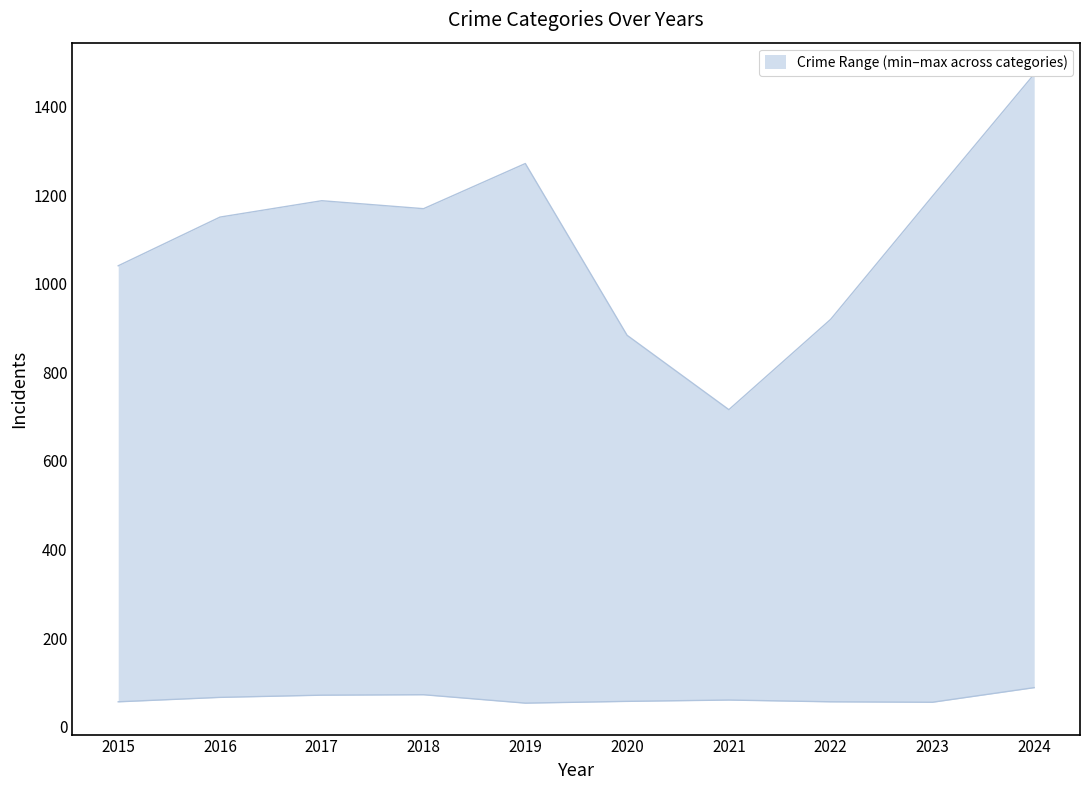

Reading right to left, transcribe all the data shown in this chart.

Theft: 1474	1198	920	716	884	1272	1170	1188	1151	1041
Burglary: 130	133	130	133	146	182	218	237	266	216
Motor Vehicle Theft: 386	470	259	82	99	123	163	208	259	212
Robbery: 144	284	151	88	97	116	121	202	178	139
Aggravated Assault: 88	79	61	66	62	80	72	72	88	56
Aggravated Battery: 95	55	56	60	57	53	86	71	66	60